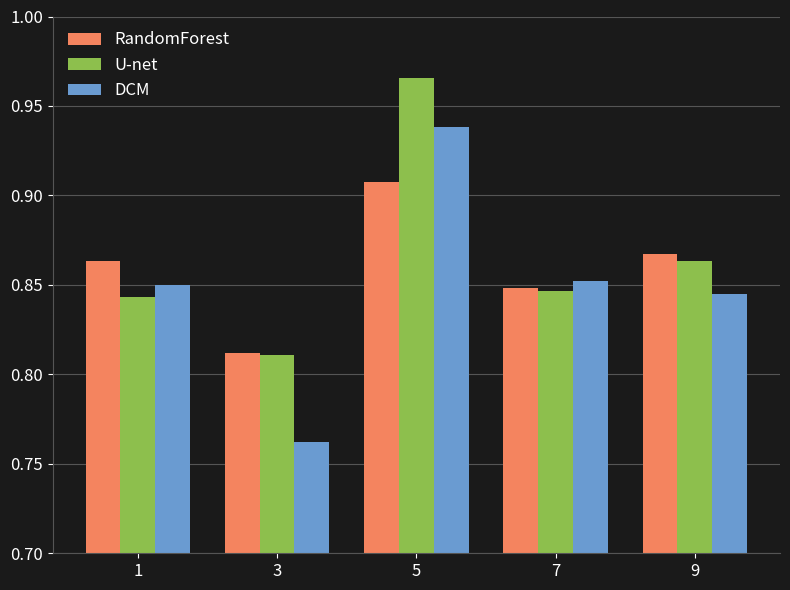

What is the total value across all series at 9?

2.6